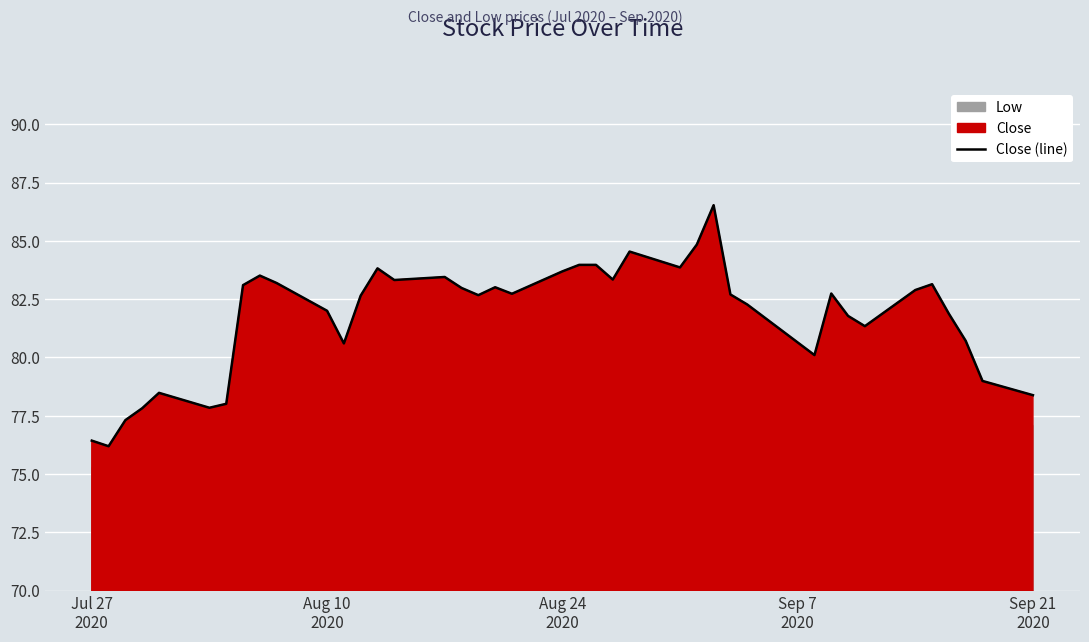

What is the lowest value of the Close (line) series?

76.2